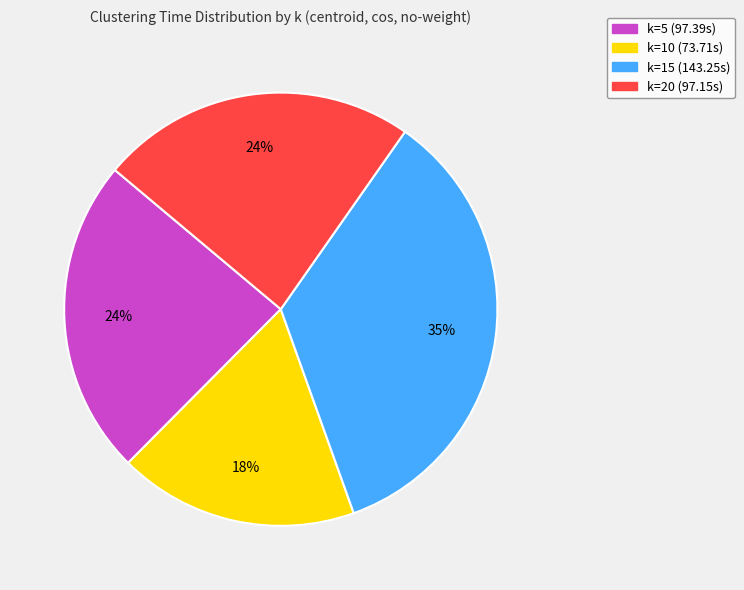

Does k=15 account for over 50% of the chart?

No